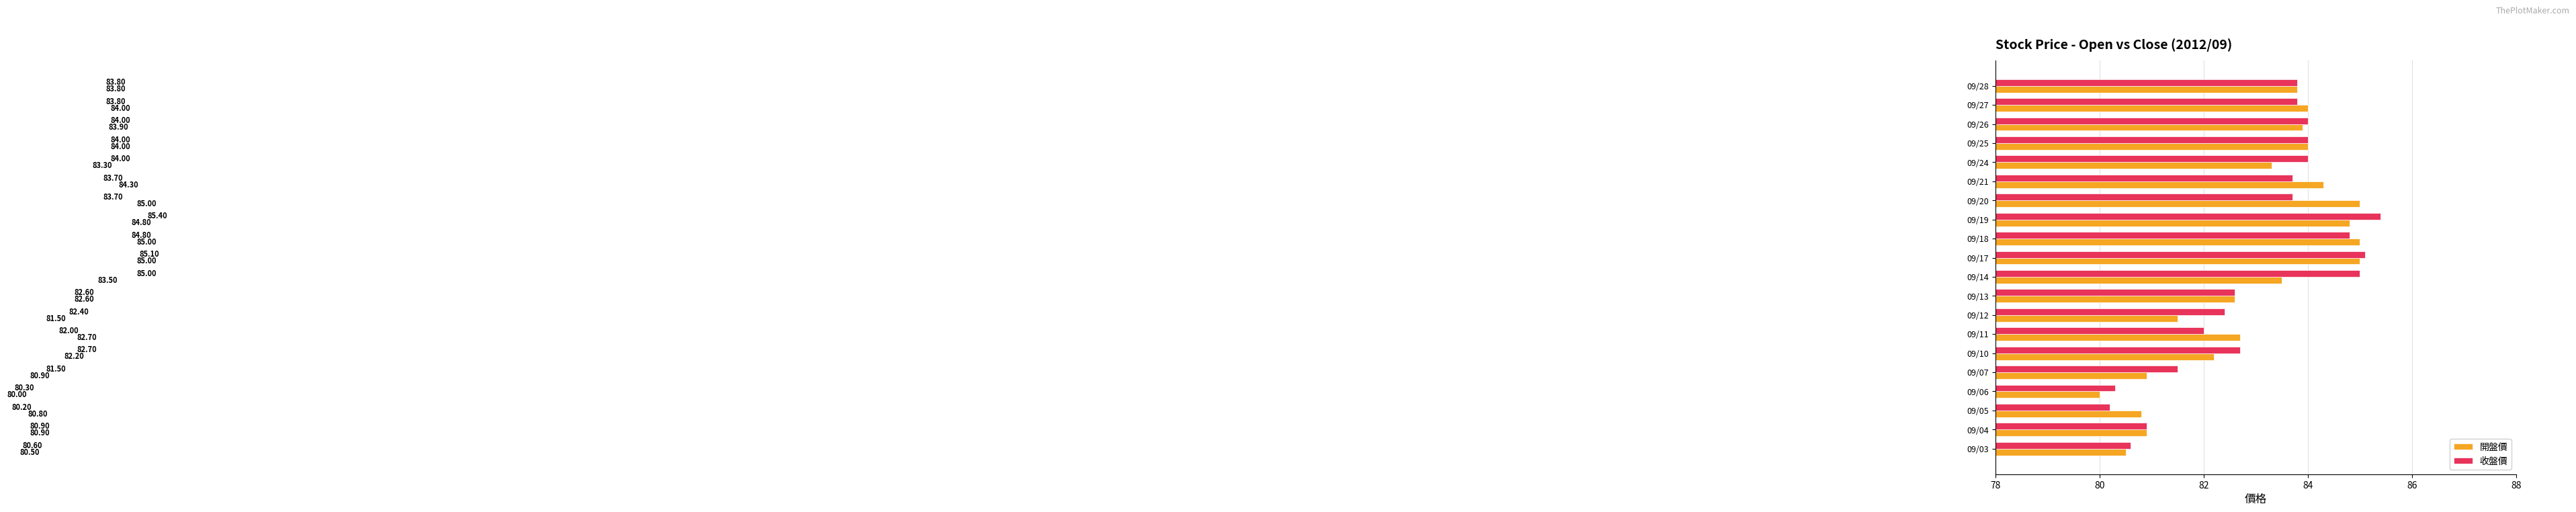

Is the value of 收盤價 at 09/07 greater than the value of 開盤價 at 09/24?

No